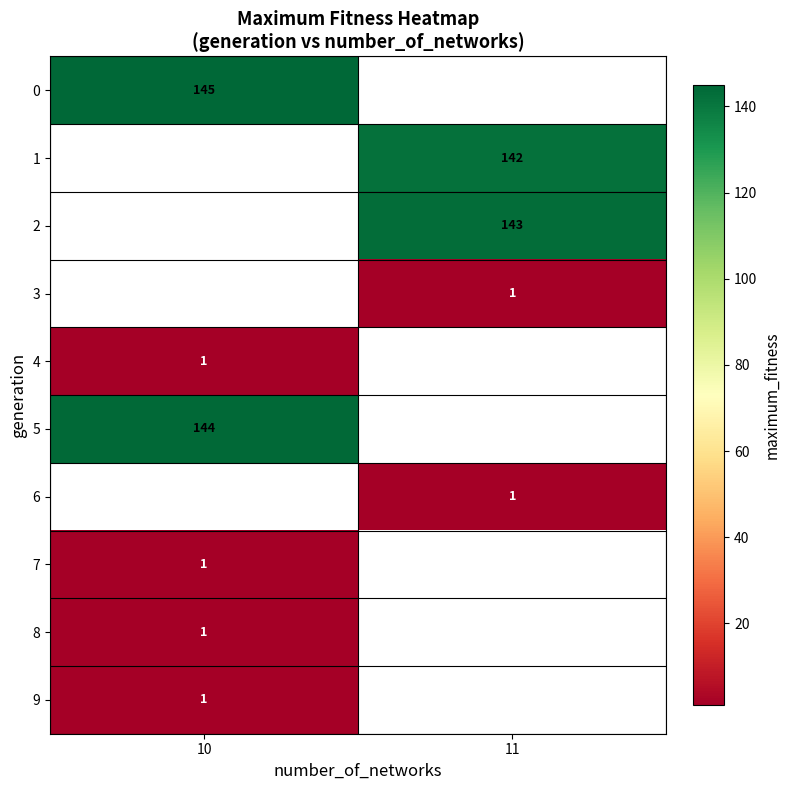

What is the approximate value of 2 at 11?

143.0